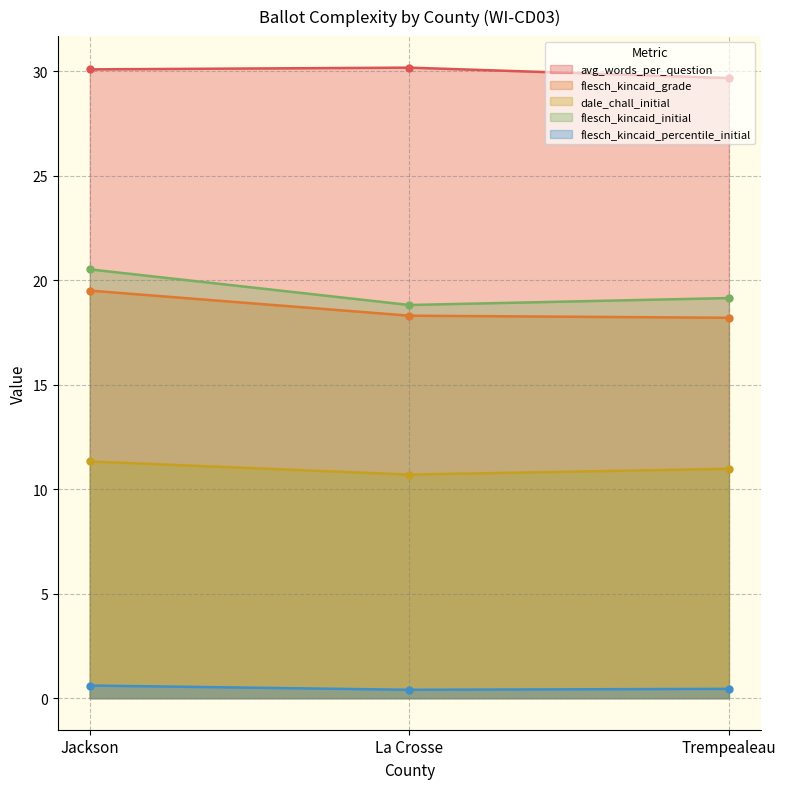

Which category has the lowest value in the avg_words_per_question series?

Trempealeau